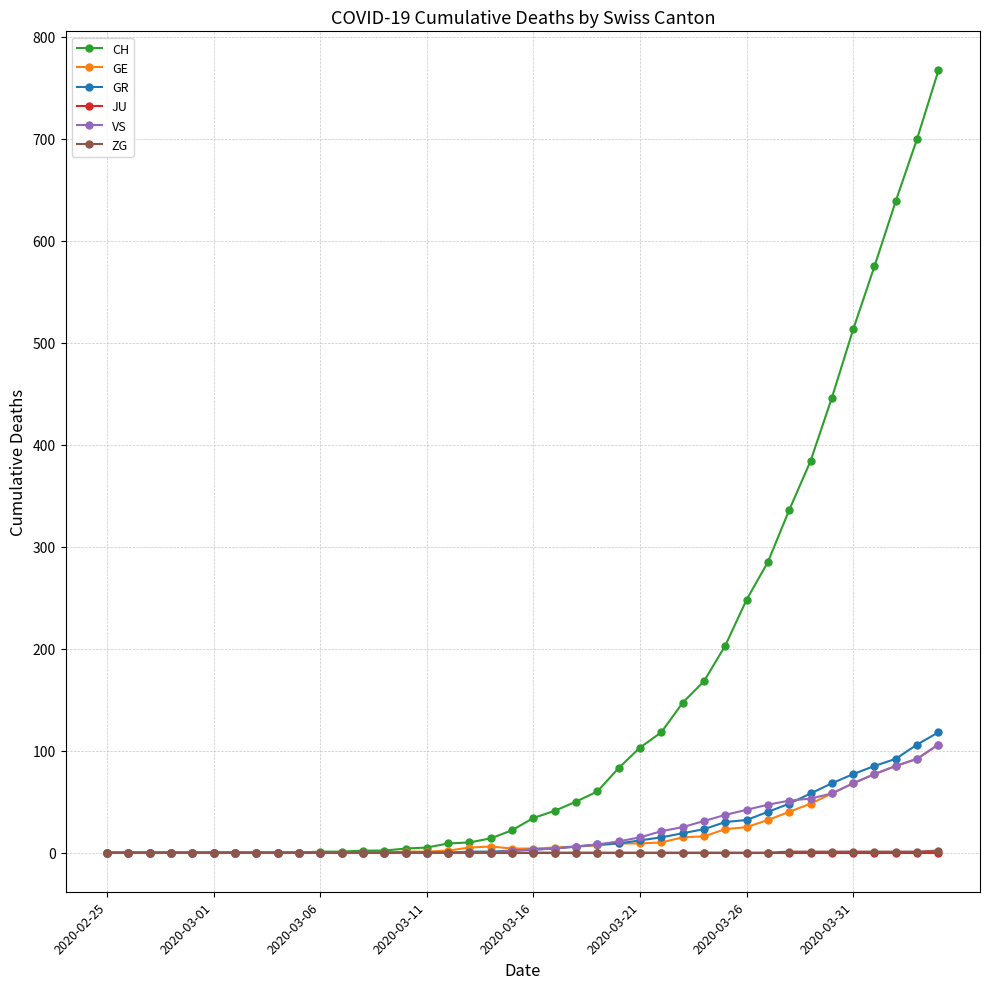

Which series has the largest total across all categories?

CH